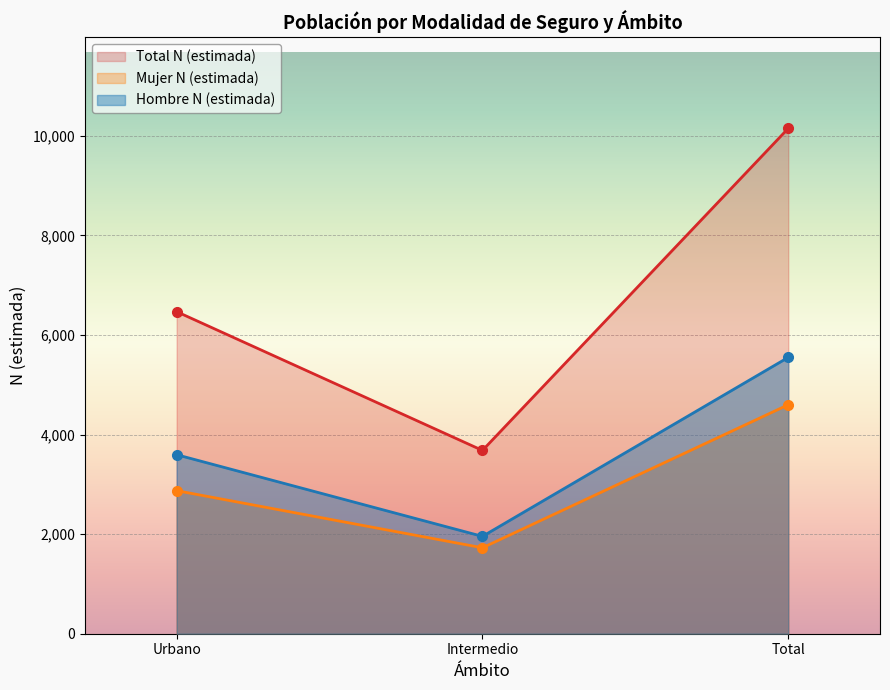

What is the value of the Mujer N (estimada) point at the 2nd from the left?

1726